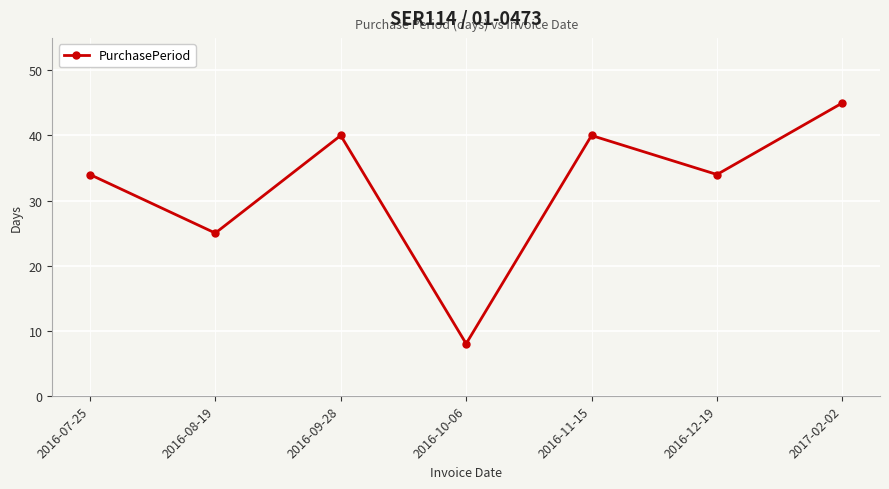

What is the difference between the maximum and minimum values?

37